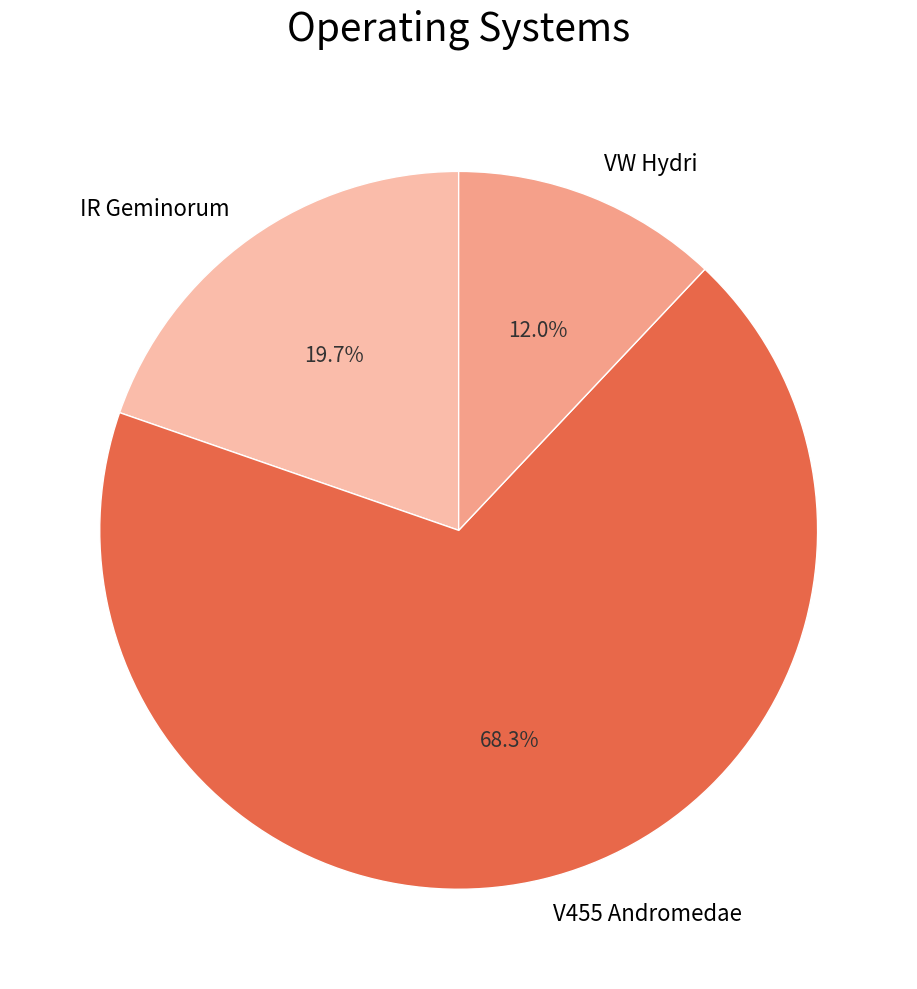

What is the largest slice in the pie chart?

V455 Andromedae